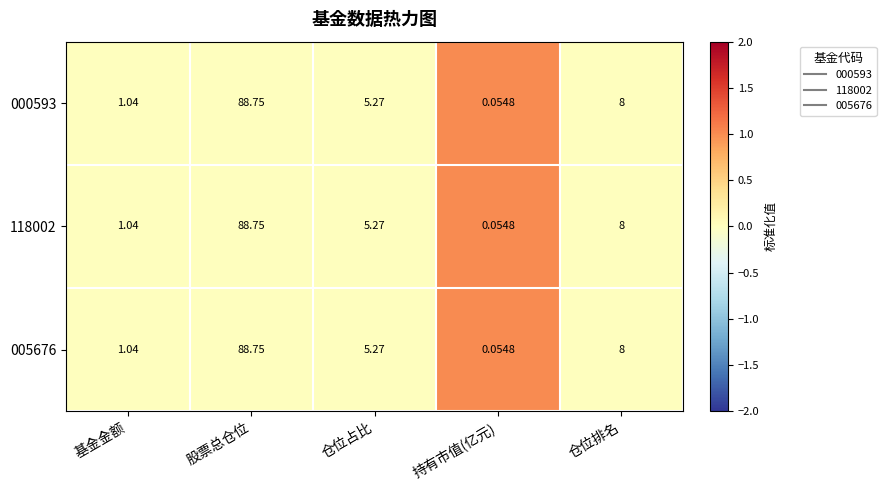

Which category has the highest value across all series?

股票总仓位